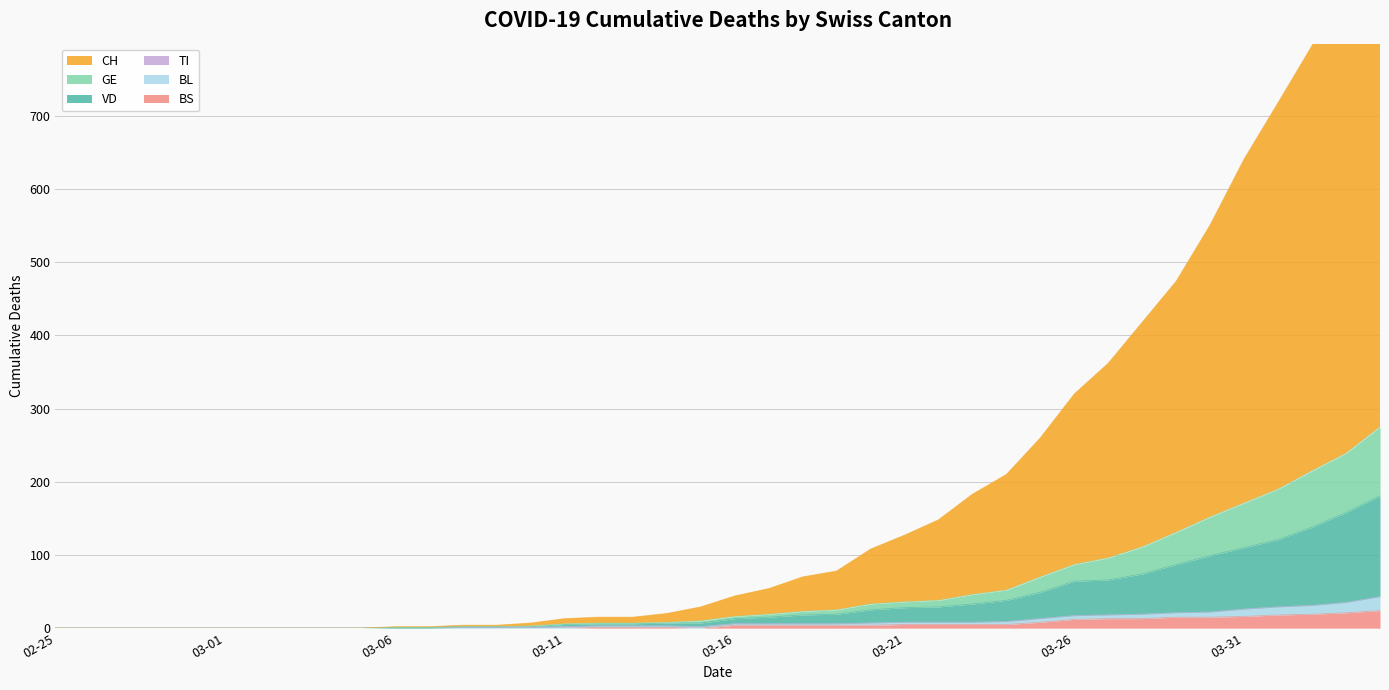

Reading left to right, list all the values displayed in this chart.

CH: 0	0	0	0	0	0	0	0	0	0	2	2	4	4	7	13	15	15	20	29	44	54	70	78	108	127	148	183	210	260	320	362	418	474	551	641	718	796	880	988
GE: 0	0	0	0	0	0	0	0	0	0	1	1	2	2	3	6	7	7	8	10	16	19	23	25	33	36	38	46	52	70	87	96	111	131	152	171	190	215	239	275
VD: 0	0	0	0	0	0	0	0	0	0	1	1	2	2	2	5	6	6	7	7	13	15	18	19	25	28	29	33	38	49	64	66	74	87	99	110	121	138	158	181
BL: 0	0	0	0	0	0	0	0	0	0	0	0	1	1	1	2	3	3	3	2	6	6	6	6	7	8	8	8	9	13	17	18	19	21	22	26	29	31	35	43
BS: 0	0	0	0	0	0	0	0	0	0	0	0	0	0	0	0	1	1	1	0	4	4	4	4	4	5	5	5	5	8	12	13	13	15	15	16	18	19	21	24